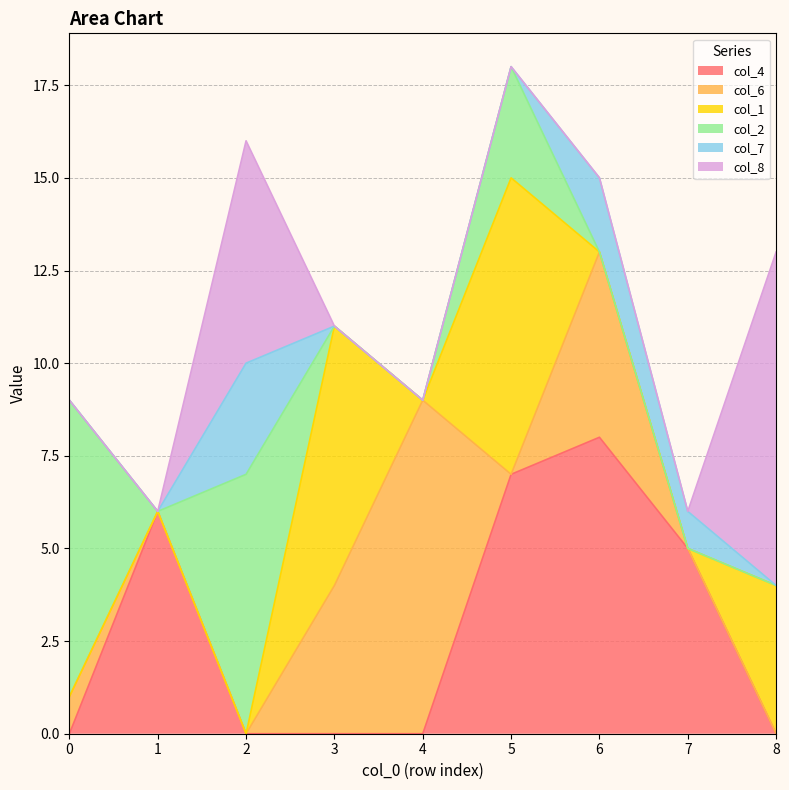

Which series has the widest spread of values?

col_6